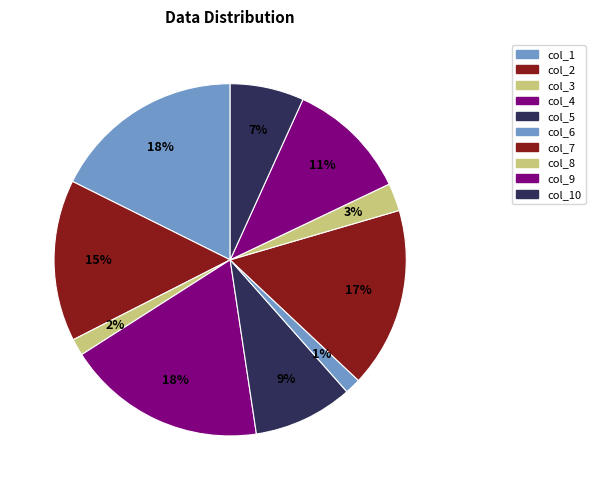

Count the number of slices in the pie.

10